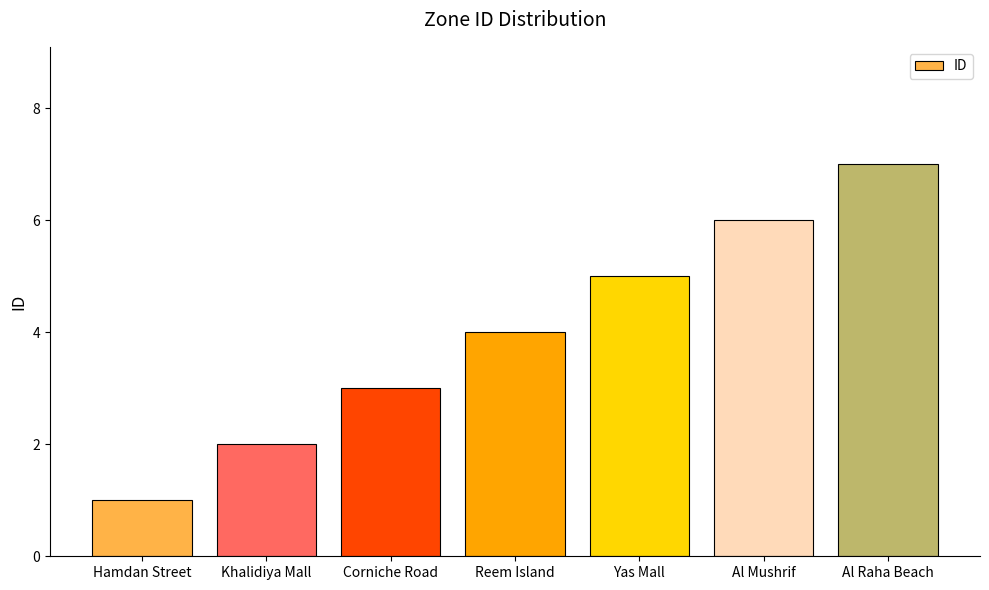

Does the chart contain stacked bars?

No